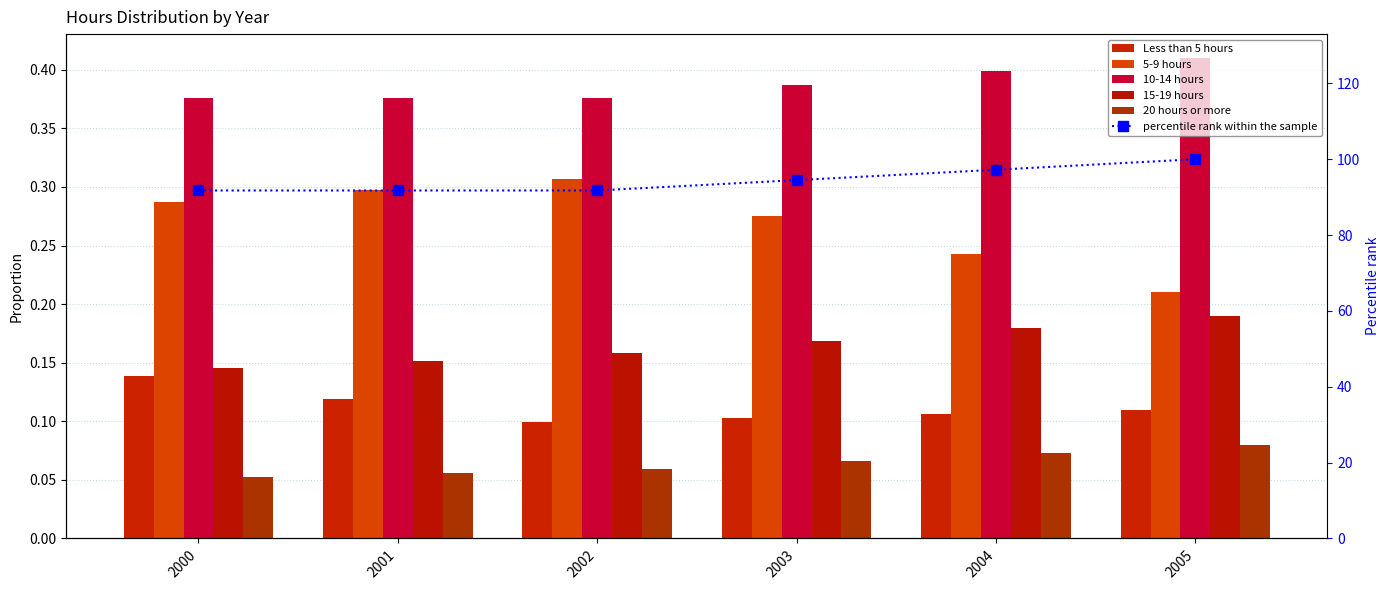

What are all the series names shown in the legend?

Less than 5 hours, 5-9 hours, 10-14 hours, 15-19 hours, 20 hours or more, percentile rank within the sample